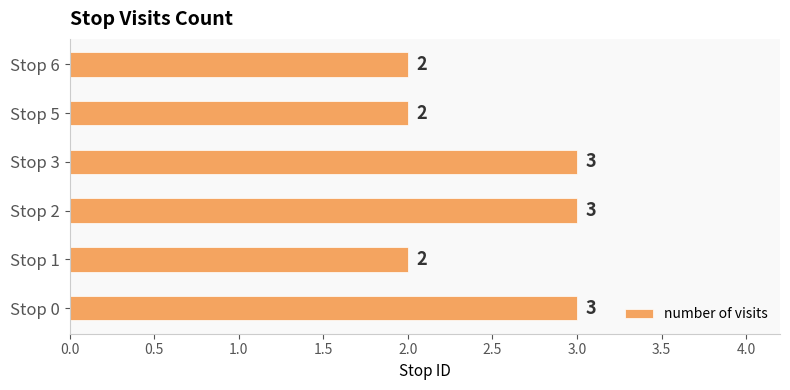

True or false: the data shows 2 at Stop 3.

False